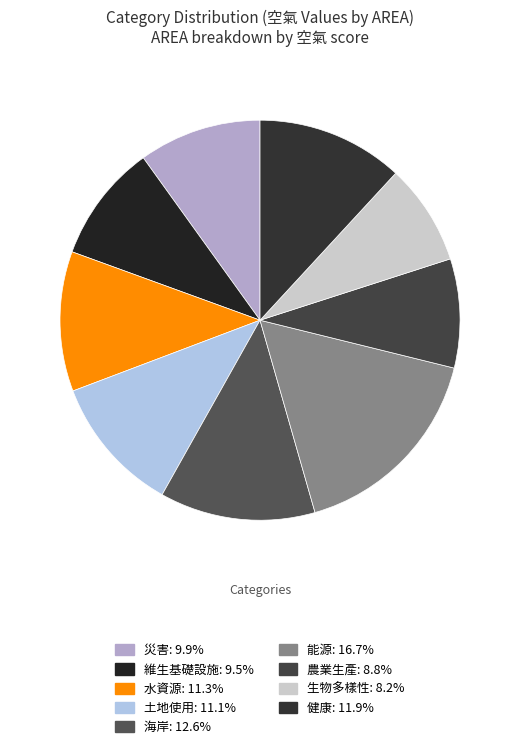

To the nearest percent, what is the difference between the largest and smallest slice percentages?

9%